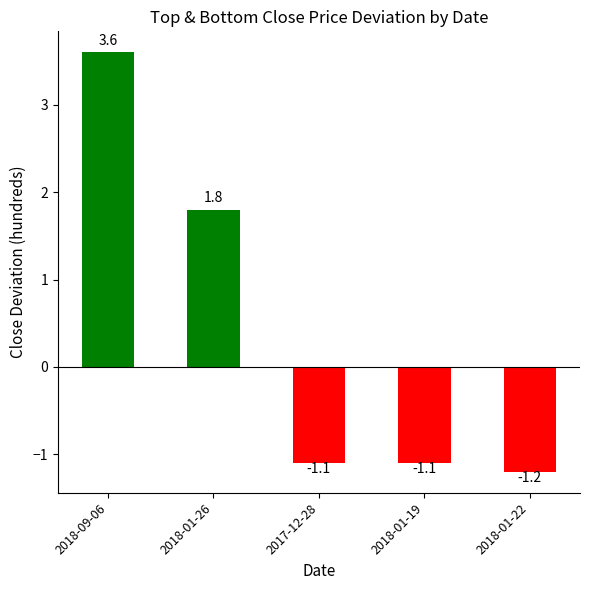

What is the label of the 3rd bar from the right?

2017-12-28